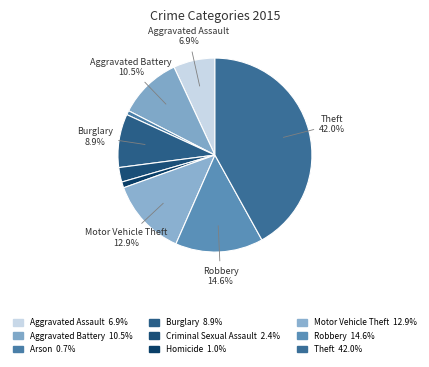

Count the number of slices in the pie.

9